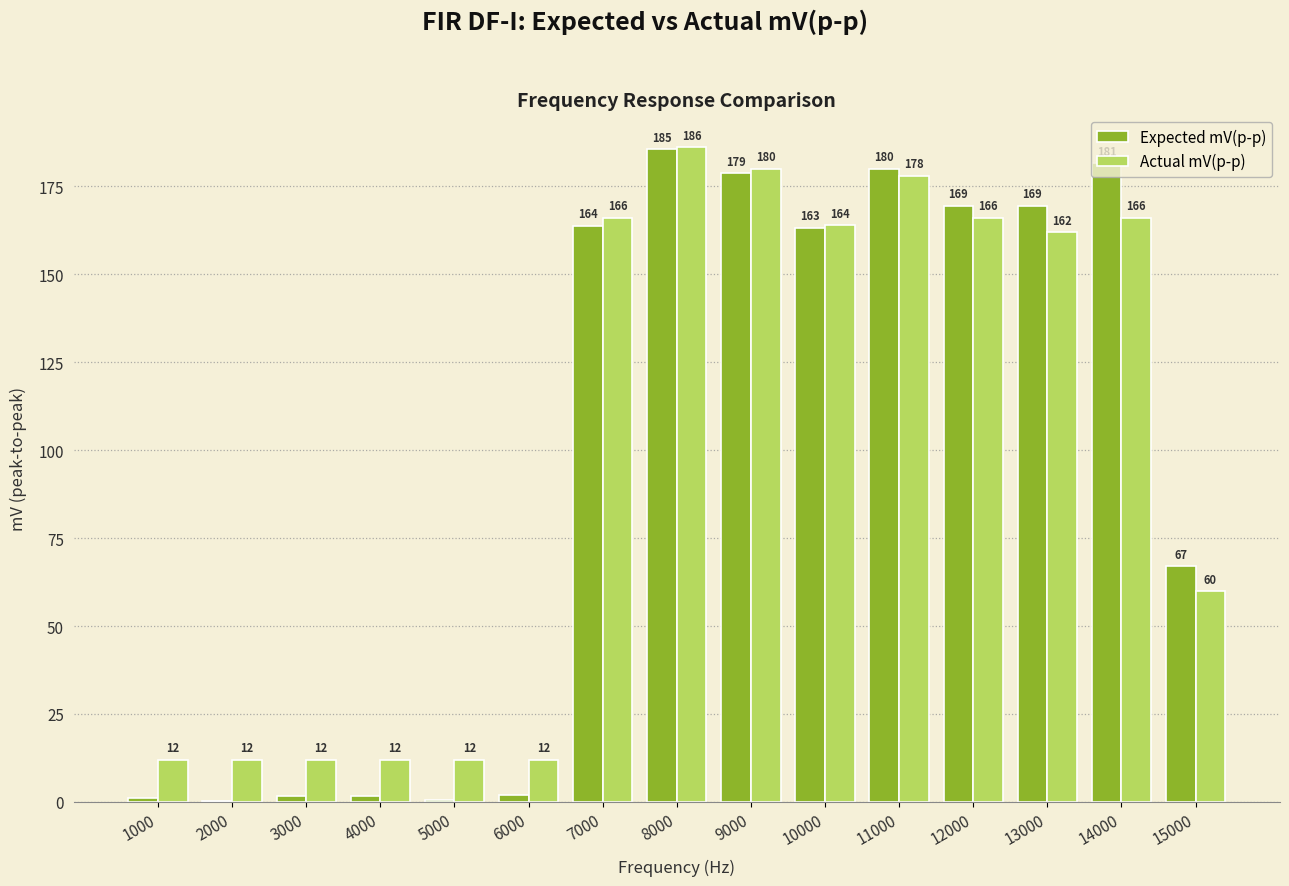

True or false: Expected mV(p-p) has a value of 67.0 at 15000.

True